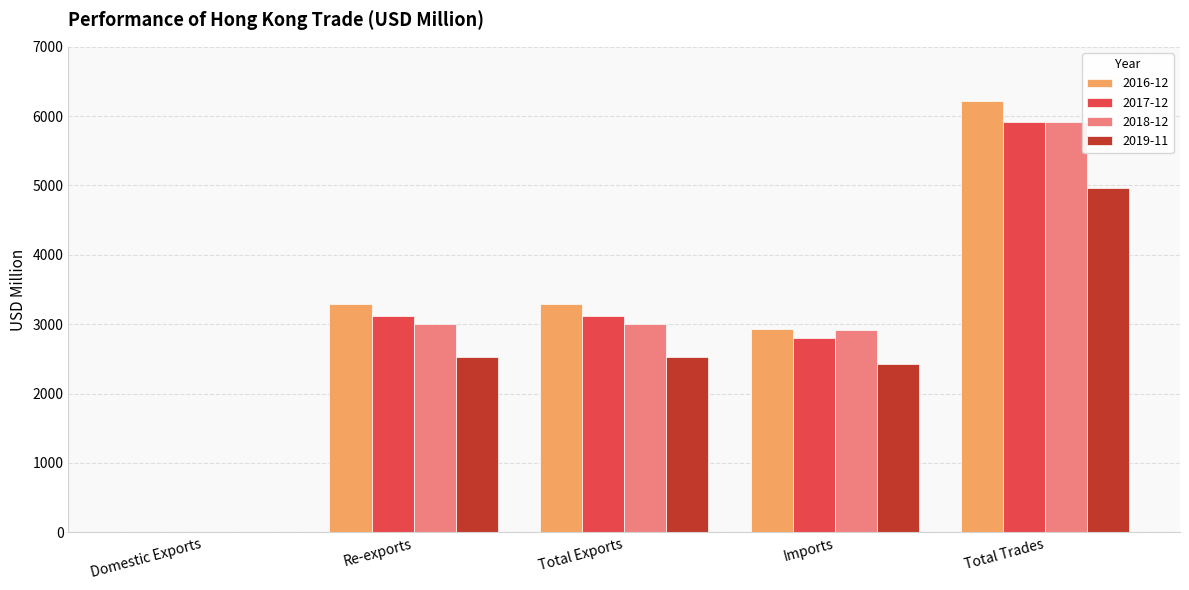

At which category does the chart reach its peak across all series?

Total Trades